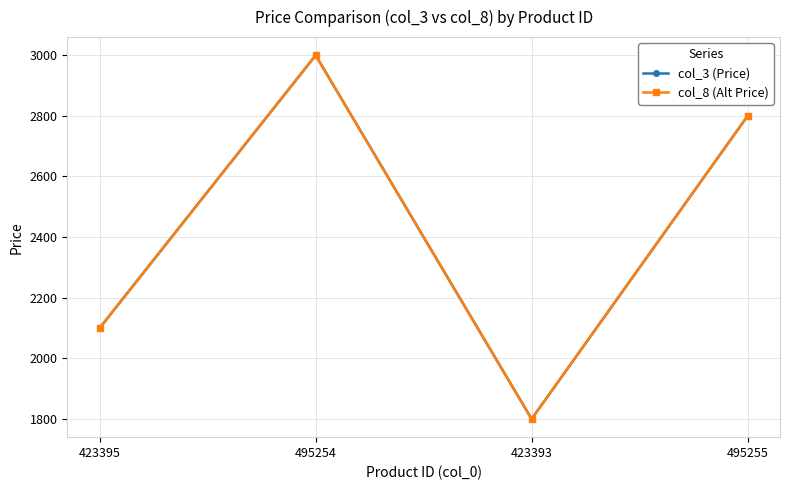

True or false: col_8 (Alt Price) and col_3 (Price) cross at least once.

False